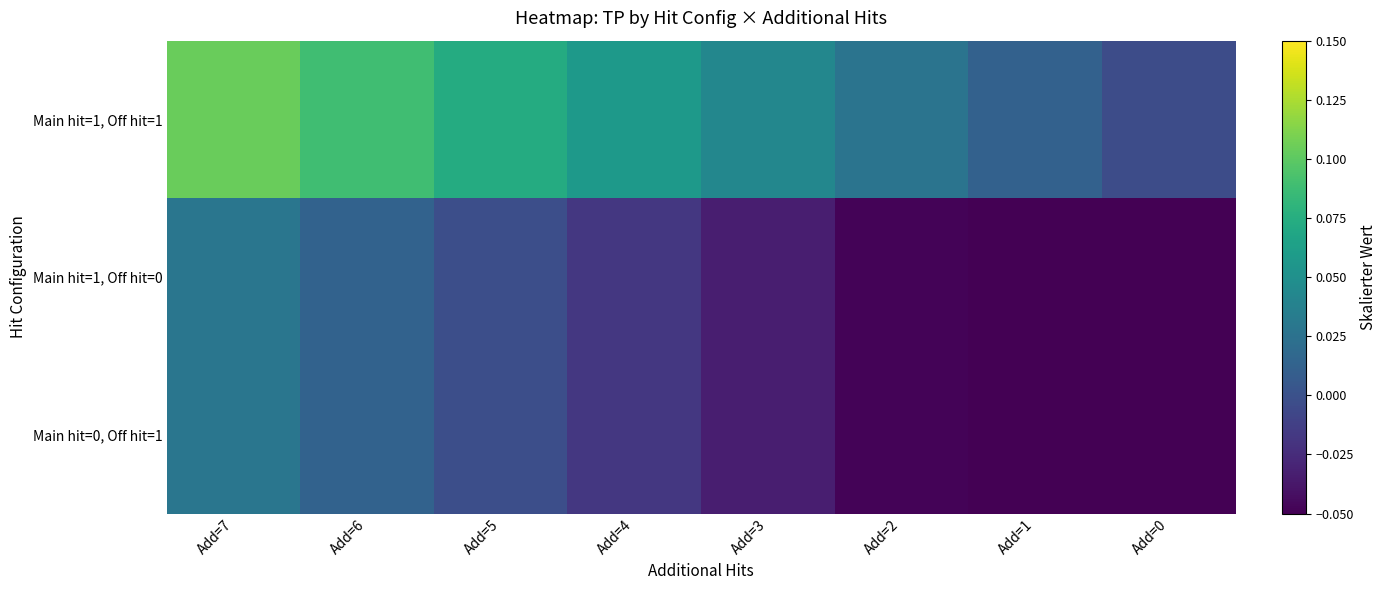

Which label corresponds to the largest value in the chart?

Add=7